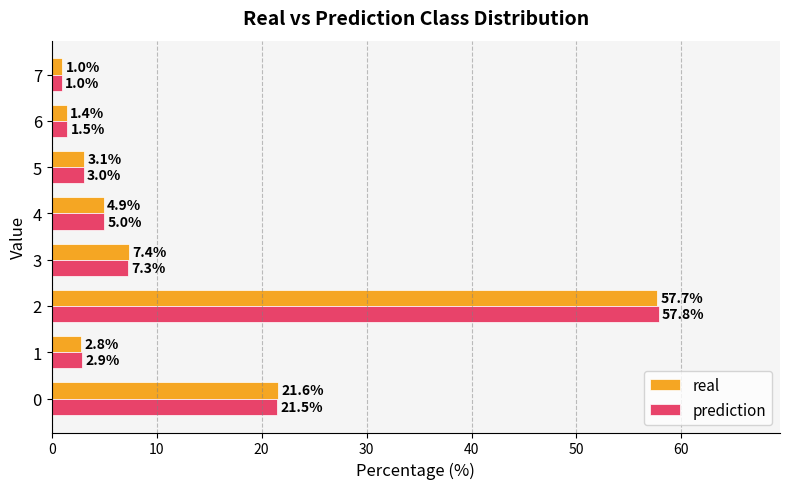

What is the minimum value for real?

1.0